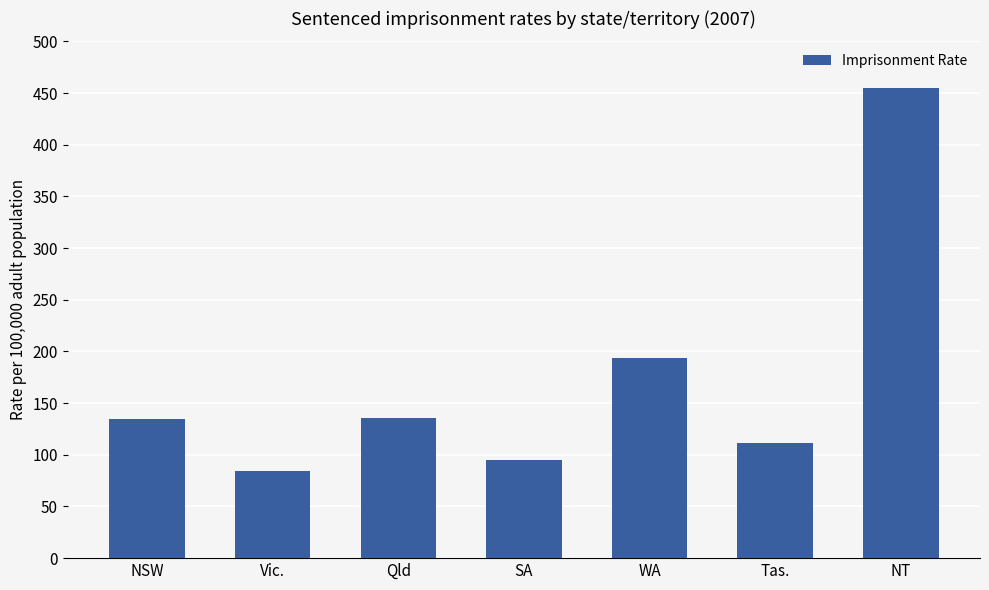

Are the bars horizontal?

No